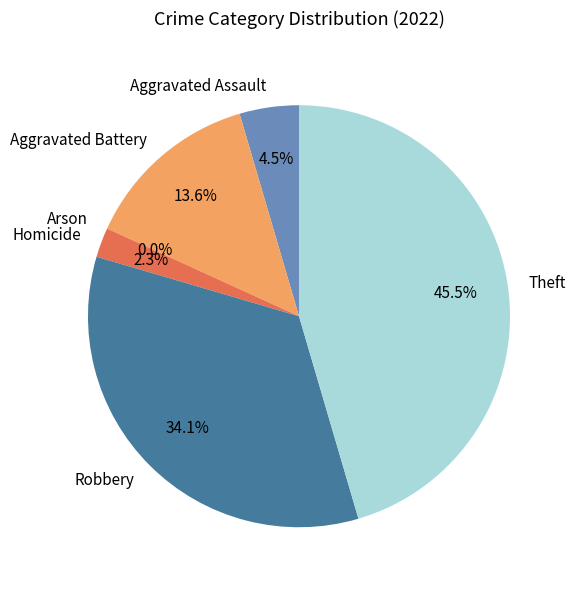

Approximately how many times larger is the value at Robbery compared to Theft?

0.8